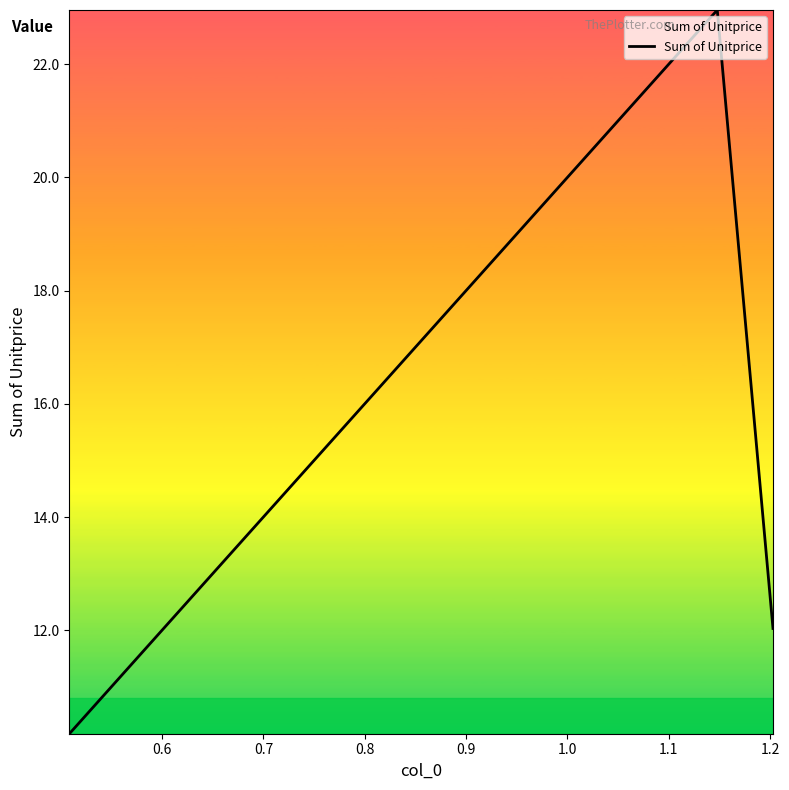

What is the smallest value displayed?

10.2